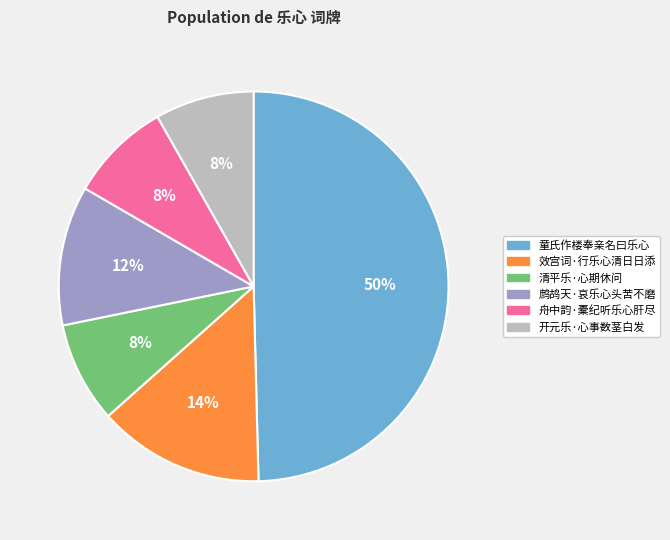

Approximately how many times larger is the value at 效宫词·行乐心清日日添 compared to 童氏作楼奉亲名曰乐心?

0.3